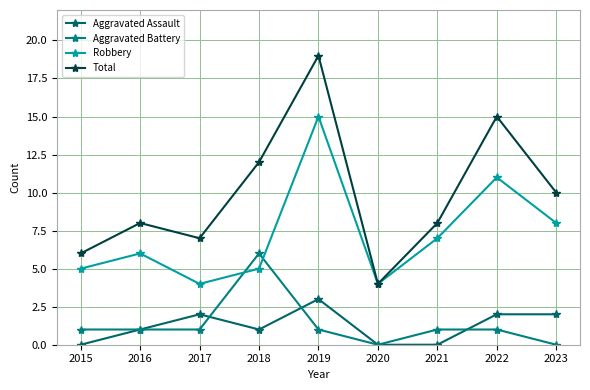

How many data points in Robbery are less than 6?

4